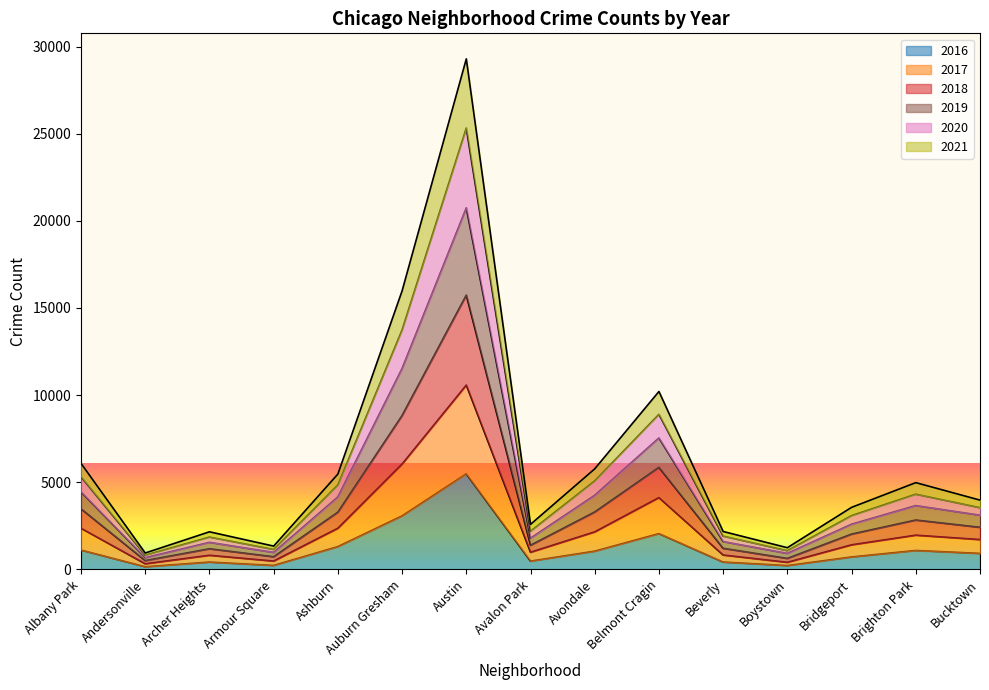

Which category has the lowest value in the 2021 series?

Andersonville